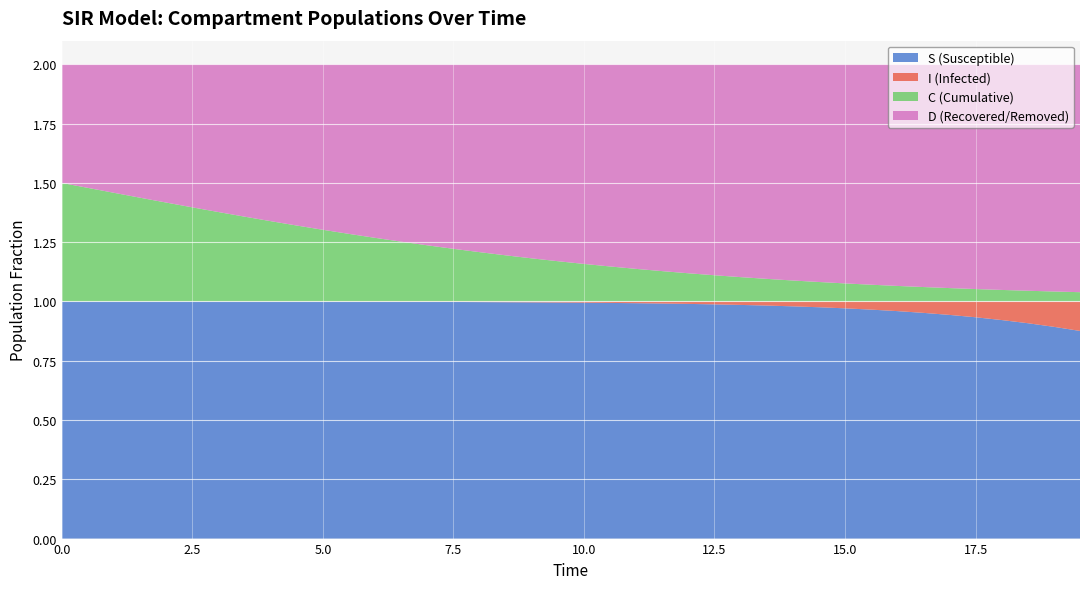

Reading left to right, transcribe all the data shown in this chart.

S: 0=1.0	1=1.0	2=1.0	3=1.0	4=1.0	5=1.0	6=1.0	7=1.0	8=1.0	9=1.0	10=1.0	11=1.0	12=1.0	13=1.0	14=1.0	15=1.0	16=1.0	17=1.0	18=1.0	19=1.0	20=1.0	21=1.0	22=1.0	23=1.0	24=1.0	25=1.0	26=1.0	27=1.0	28=1.0	29=1.0	30=1.0	31=1.0	32=1.0	33=1.0	34=0.9	35=0.9	36=0.9	37=0.9	38=0.9	39=0.9
I: 0=0.0	1=0.0	2=0.0	3=0.0	4=0.0	5=0.0	6=0.0	7=0.0	8=0.0	9=0.0	10=0.0	11=0.0	12=0.0	13=0.0	14=0.0	15=0.0	16=0.0	17=0.0	18=0.0	19=0.0	20=0.0	21=0.0	22=0.0	23=0.0	24=0.0	25=0.0	26=0.0	27=0.0	28=0.0	29=0.0	30=0.0	31=0.0	32=0.0	33=0.0	34=0.1	35=0.1	36=0.1	37=0.1	38=0.1	39=0.1
C: 0=0.5	1=0.5	2=0.5	3=0.4	4=0.4	5=0.4	6=0.4	7=0.4	8=0.3	9=0.3	10=0.3	11=0.3	12=0.3	13=0.3	14=0.2	15=0.2	16=0.2	17=0.2	18=0.2	19=0.2	20=0.2	21=0.1	22=0.1	23=0.1	24=0.1	25=0.1	26=0.1	27=0.1	28=0.1	29=0.1	30=0.1	31=0.1	32=0.1	33=0.1	34=0.1	35=0.1	36=0.0	37=0.0	38=0.0	39=0.0
D: 0=0.5	1=0.5	2=0.5	3=0.6	4=0.6	5=0.6	6=0.6	7=0.6	8=0.7	9=0.7	10=0.7	11=0.7	12=0.7	13=0.7	14=0.8	15=0.8	16=0.8	17=0.8	18=0.8	19=0.8	20=0.8	21=0.9	22=0.9	23=0.9	24=0.9	25=0.9	26=0.9	27=0.9	28=0.9	29=0.9	30=0.9	31=0.9	32=0.9	33=0.9	34=0.9	35=0.9	36=1.0	37=1.0	38=1.0	39=1.0